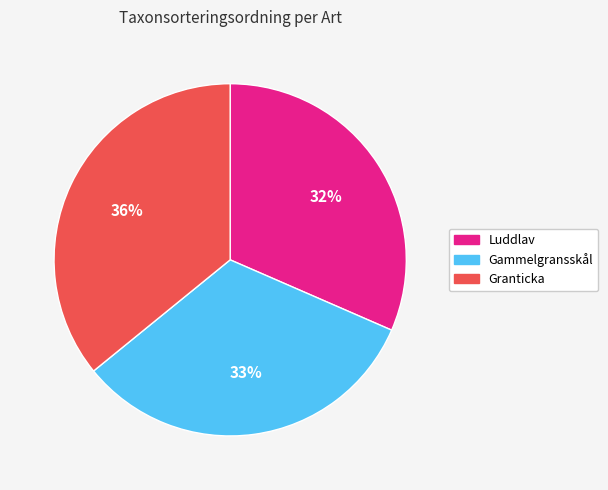

To the nearest percent, what is the difference between the largest and smallest slice percentages?

4%